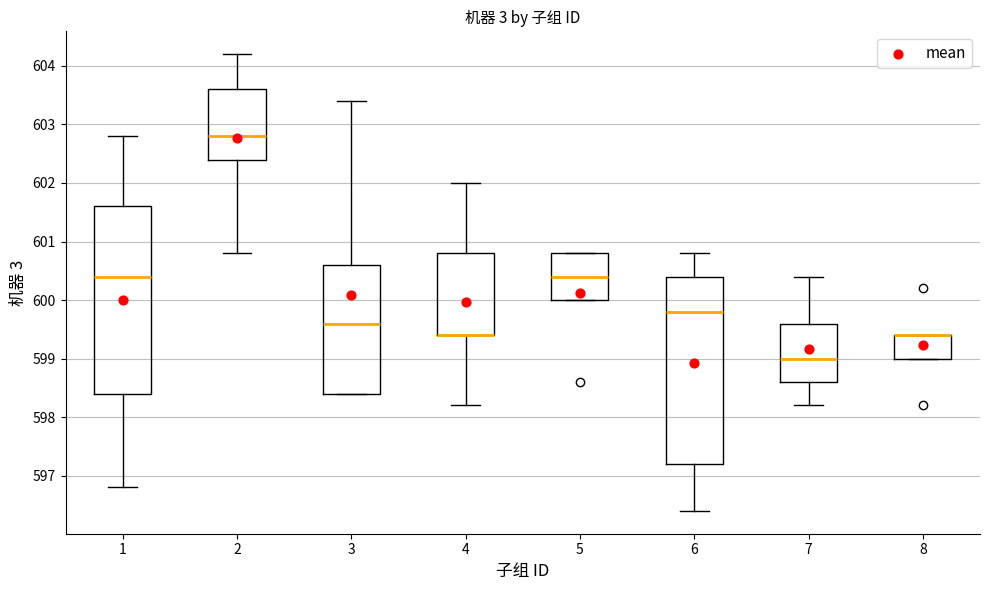

Reading left to right, transcribe this box plot: for each box, give where its median line is, the range the box spans, and where its two whiskers end, as read against the y-axis. The values are not printed on the chart, so give them approximately, as read against the axis.

1: median 600.4, box 598.4 to 601.6, whiskers 596.8 to 602.8
2: median 602.8, box 602.4 to 603.6, whiskers 600.8 to 604.2
3: median 599.6, box 598.4 to 600.6, whiskers 598.4 to 603.4
4: median 599.4 (drawn on the box's lower edge), box 599.4 to 600.8, whiskers 598.2 to 602.0
5: median 600.4, box 600.0 to 600.8, whiskers 600.0 to 600.8
6: median 599.8, box 597.2 to 600.4, whiskers 596.4 to 600.8
7: median 599.0, box 598.6 to 599.6, whiskers 598.2 to 600.4
8: median 599.4 (drawn on the box's upper edge), box 599.0 to 599.4, whiskers 599.0 to 599.4